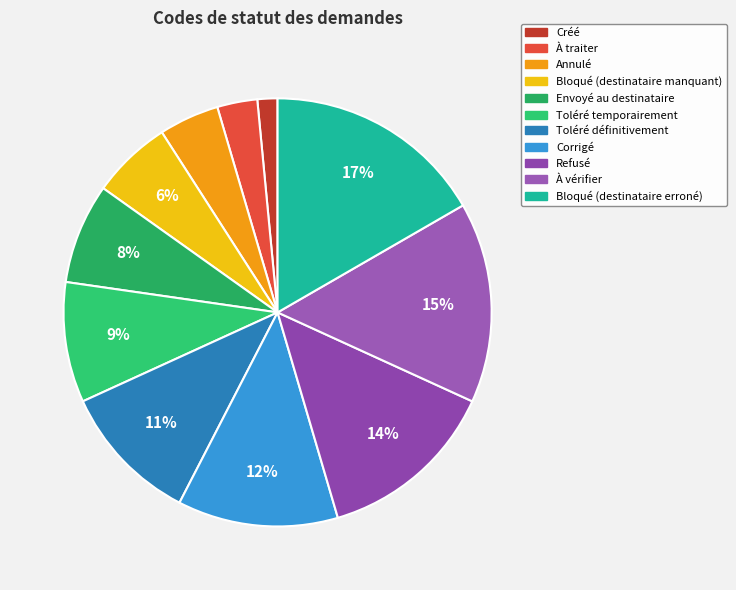

How many segments does this pie chart have?

11